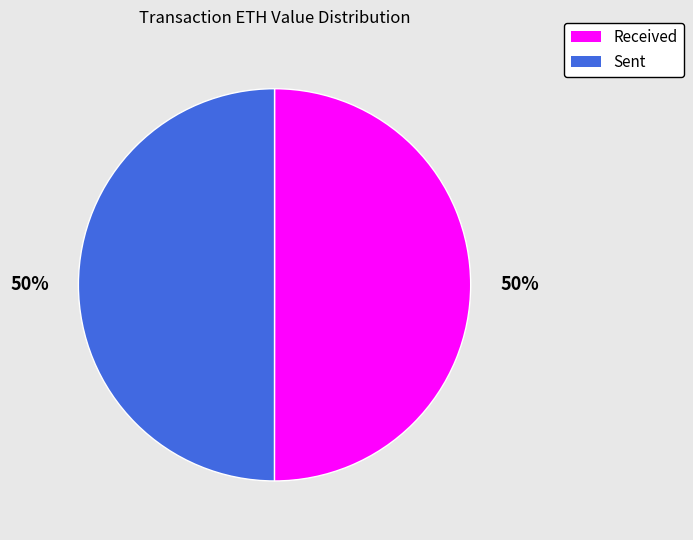

To the nearest percent, what is the average slice percentage?

50%